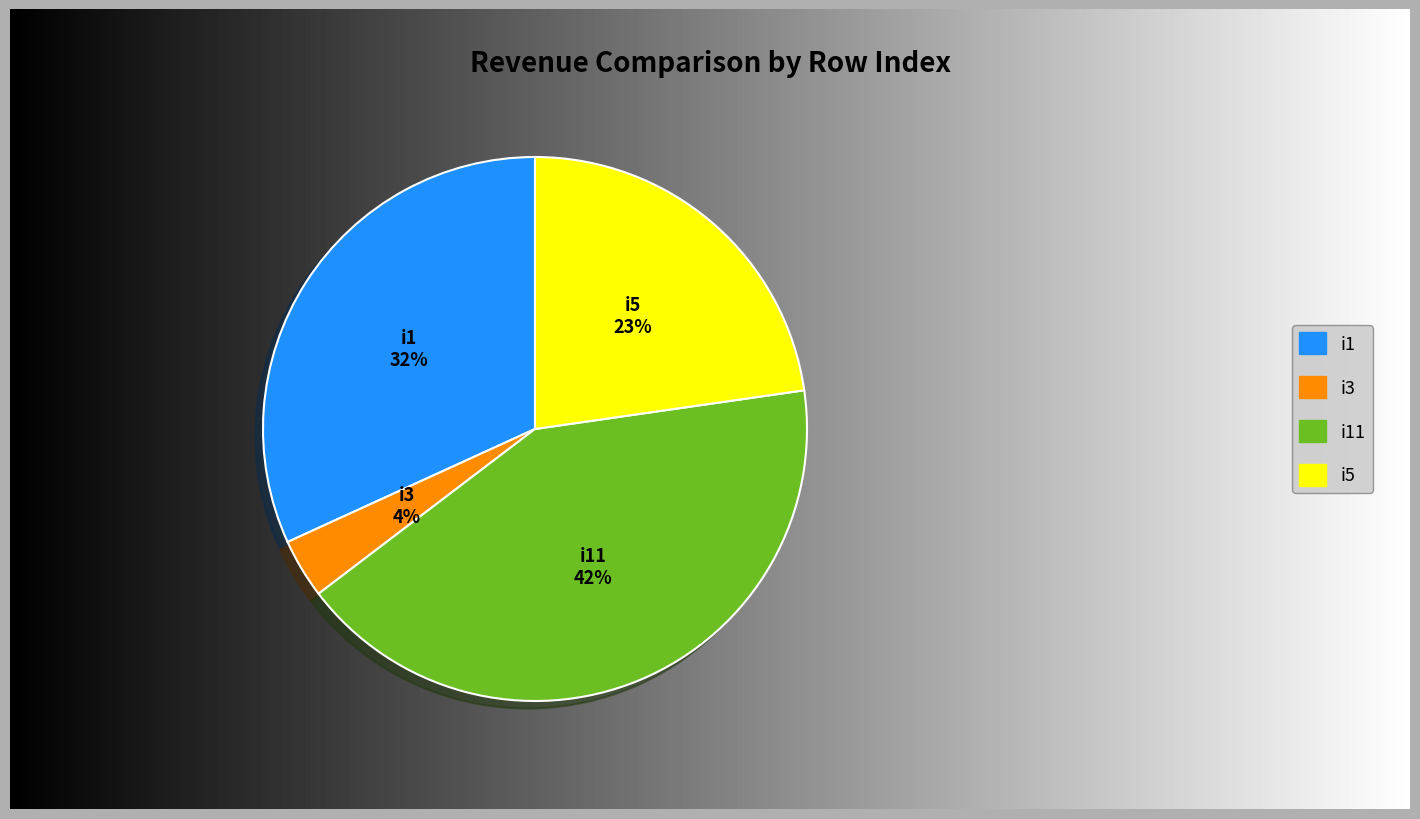

To the nearest percent, what percentage of the pie is i5?

23%